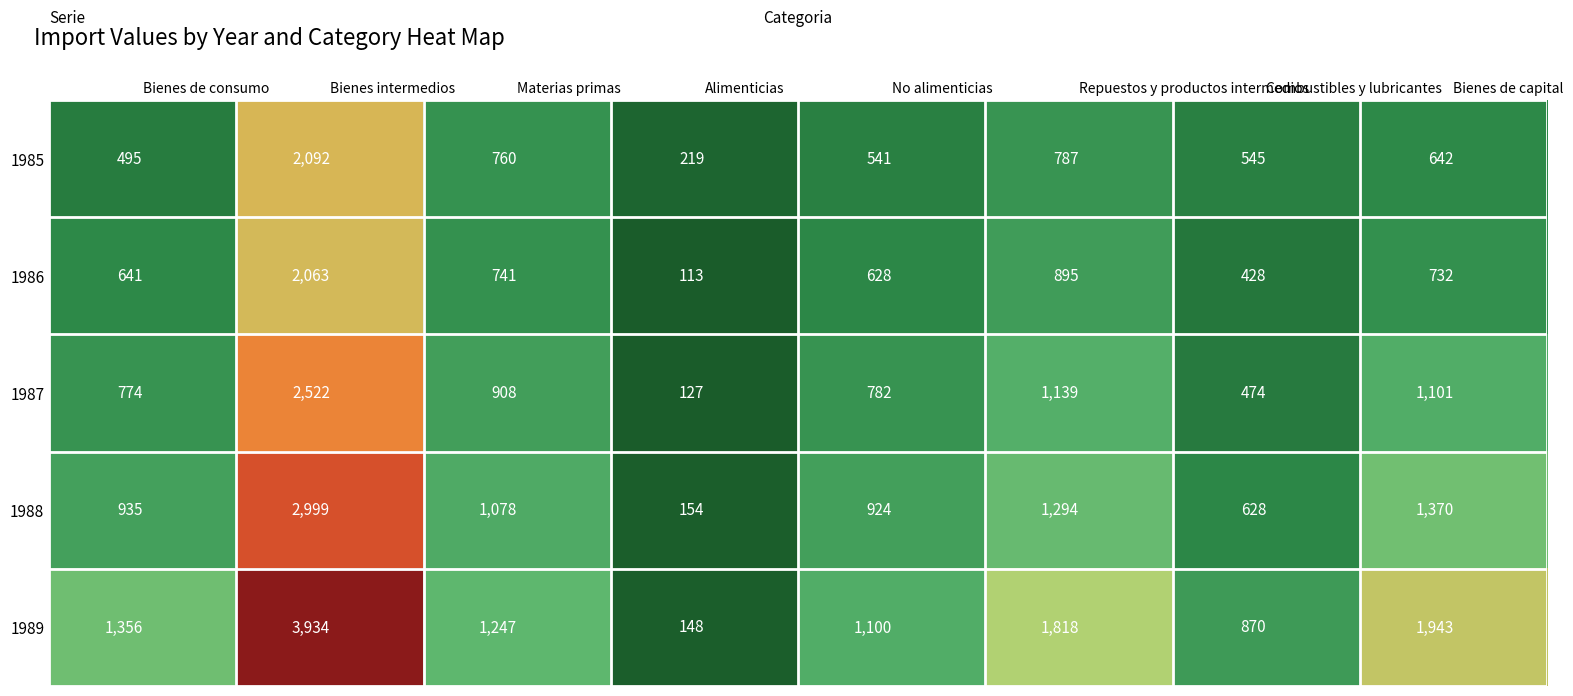

At which label does 1986 reach its minimum?

Alimenticias